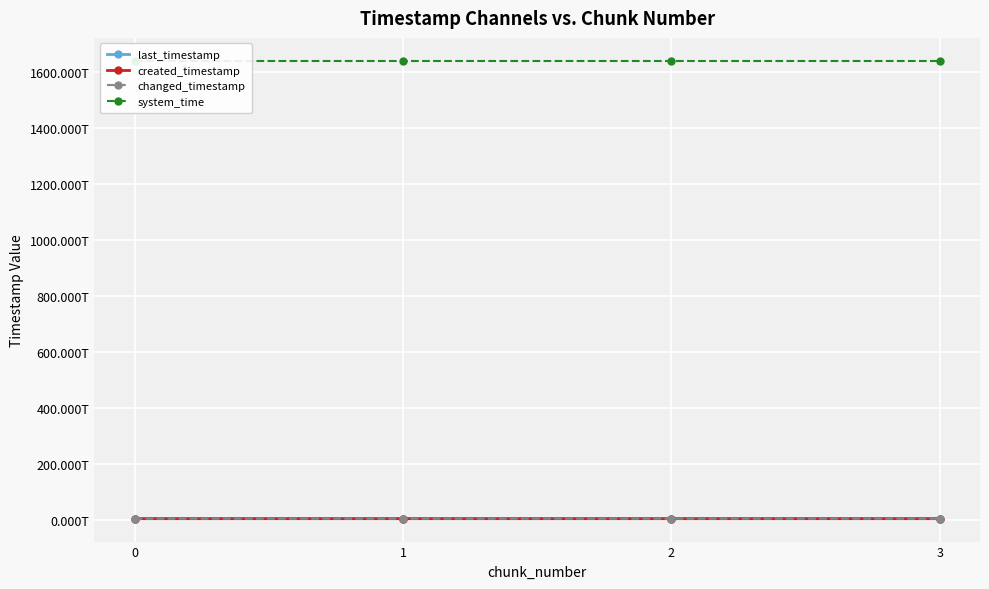

True or false: changed_timestamp has a value of 3660756773901 at 3.

False